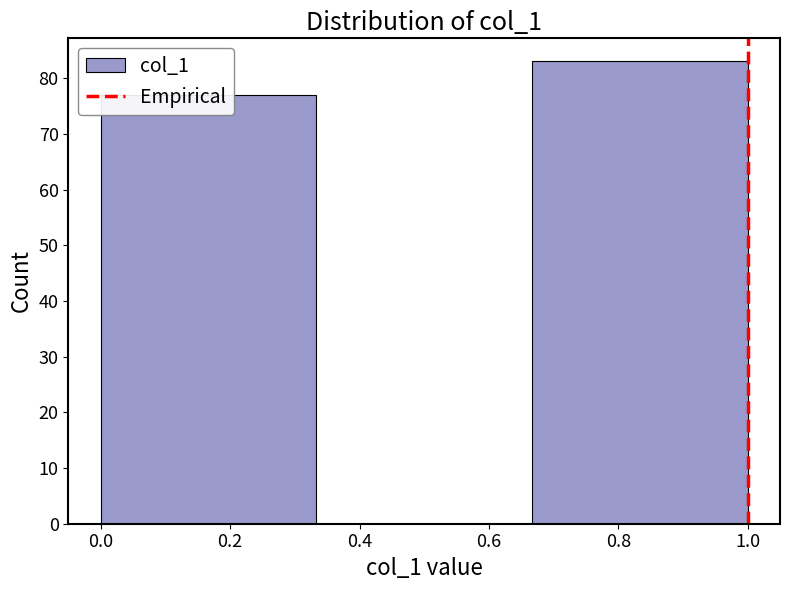

Reading left to right, transcribe this chart: for each bar, give the range it covers on the x-axis and its height. Neither the bar edges nor the heights are printed on the chart, so give them approximately, as read against the axes.

0.00 to 0.34: 77
0.34 to 0.66: 0
0.66 to 1.00: 83